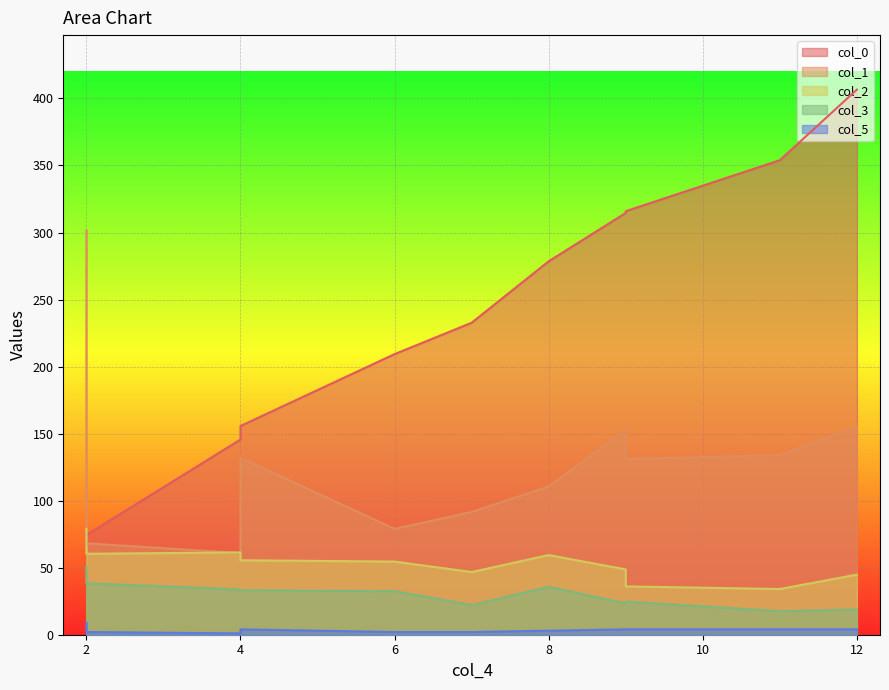

Between 7 and 2, which is larger?

7